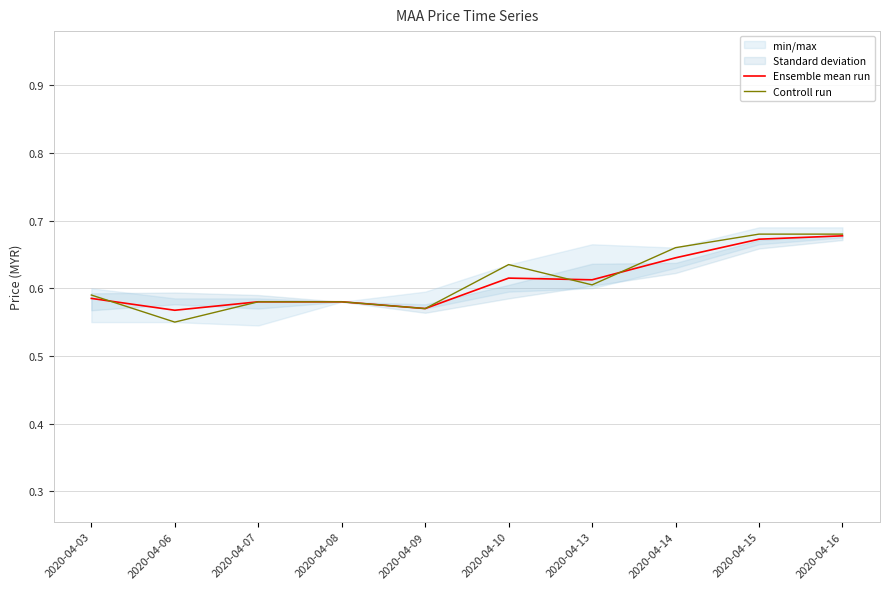

How many intersections are there between Controll run and Ensemble mean run?

3